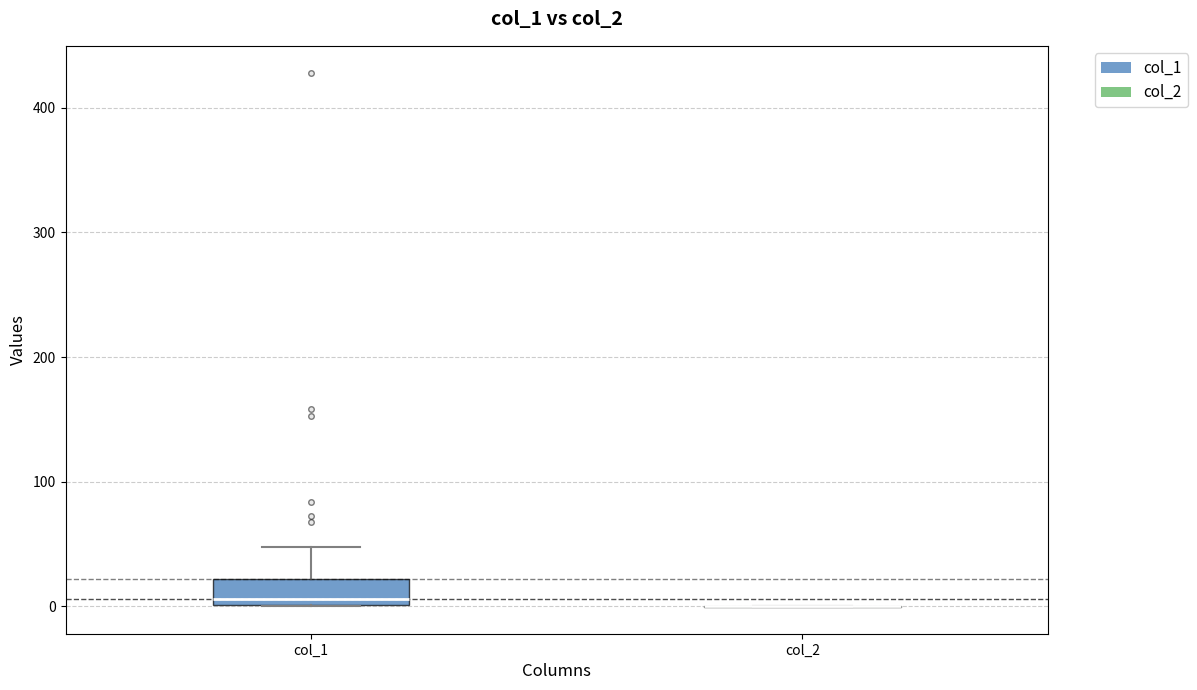

Reading left to right, transcribe this box plot: for each box, give where its median line is, the range the box spans, and where its two whiskers end, as read against the y-axis. The values are not printed on the chart, so give them approximately, as read against the axis.

col_1: median 10, box 0 to 20, whiskers 0 to 50
col_2: box collapsed to a line at 0, whiskers 0 to 0